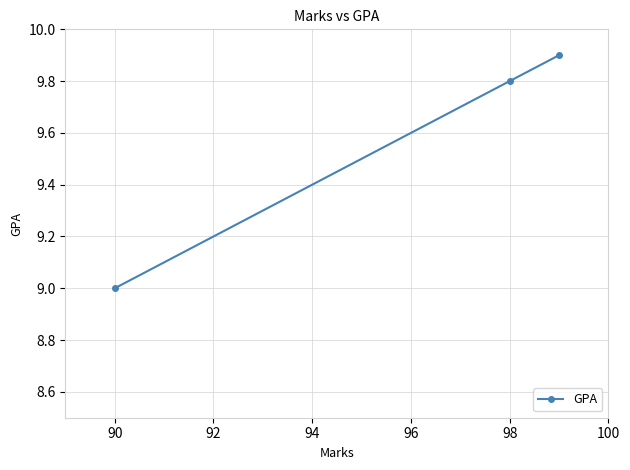

Reading left to right, extract all data points from this chart.

9.0	9.8	9.9